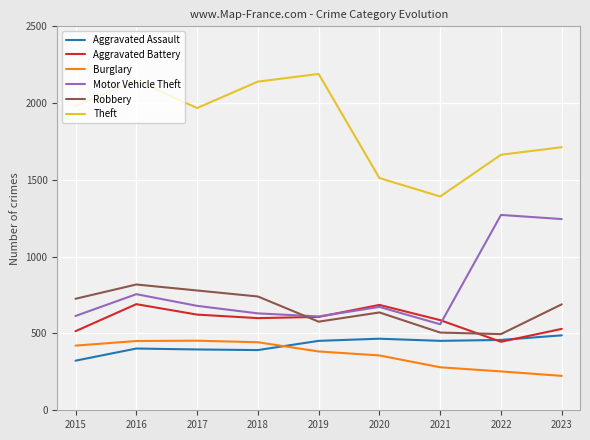

What is the total value across all series at 2015?

4580